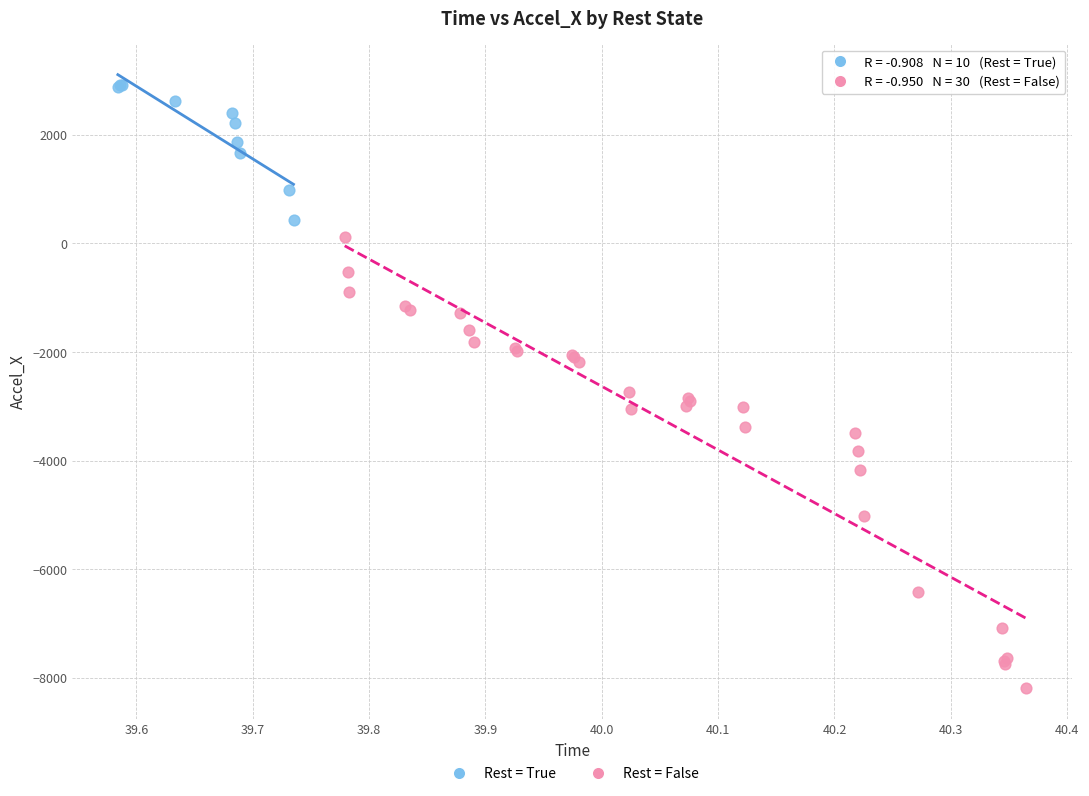

What are all the series names shown in the legend?

Rest = True, Rest = False